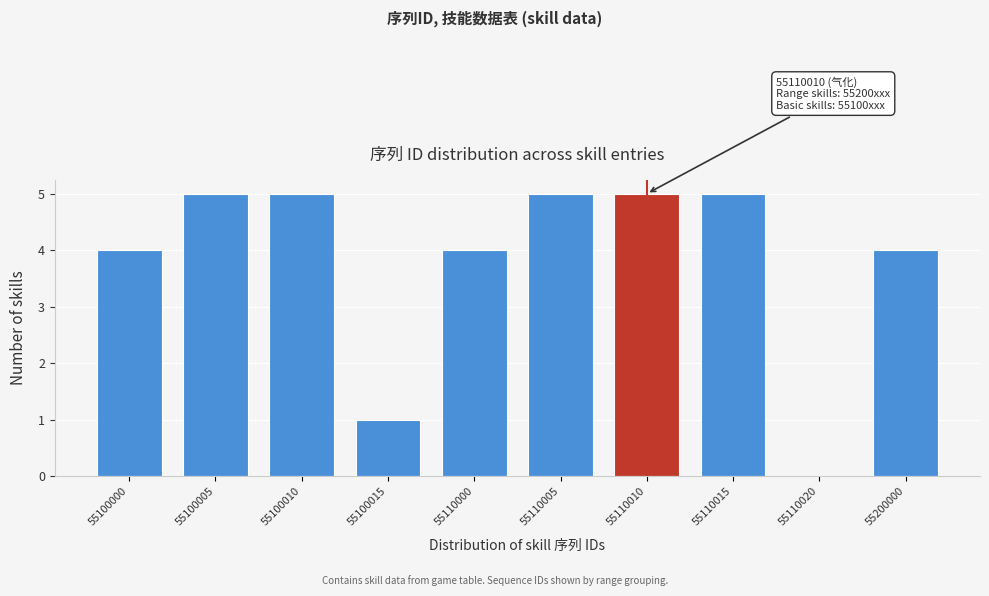

Reading left to right, list all the values displayed in this chart.

55100000=4	55100005=5	55100010=5	55100015=1	55110000=4	55110005=5	55110010=5	55110015=5	55110020=0	55200000=4